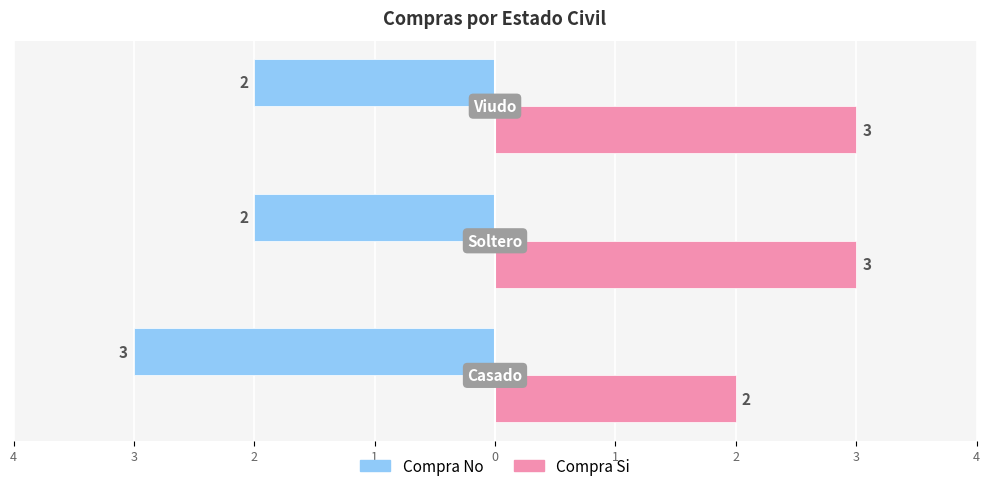

What are all the series names shown in the legend?

Compra No, Compra Si